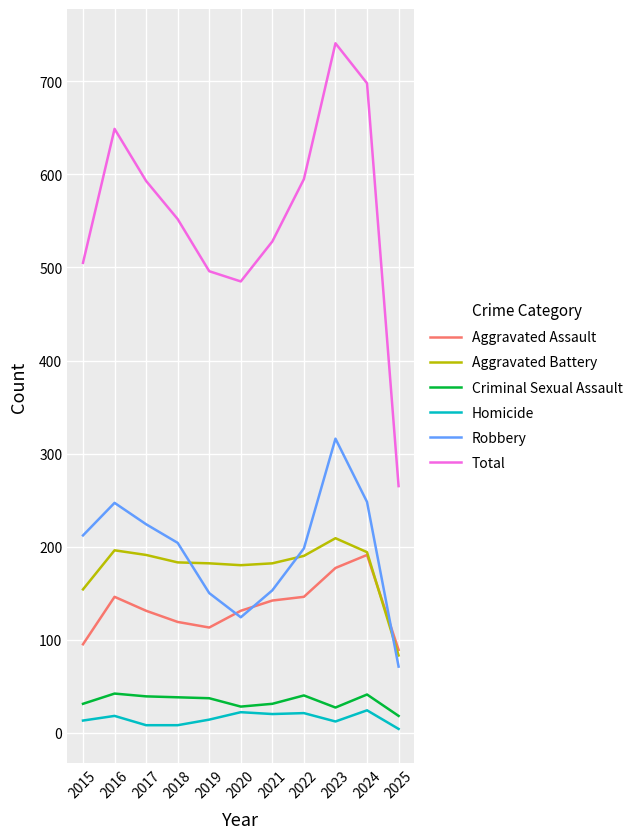

What is the greatest value displayed?

741